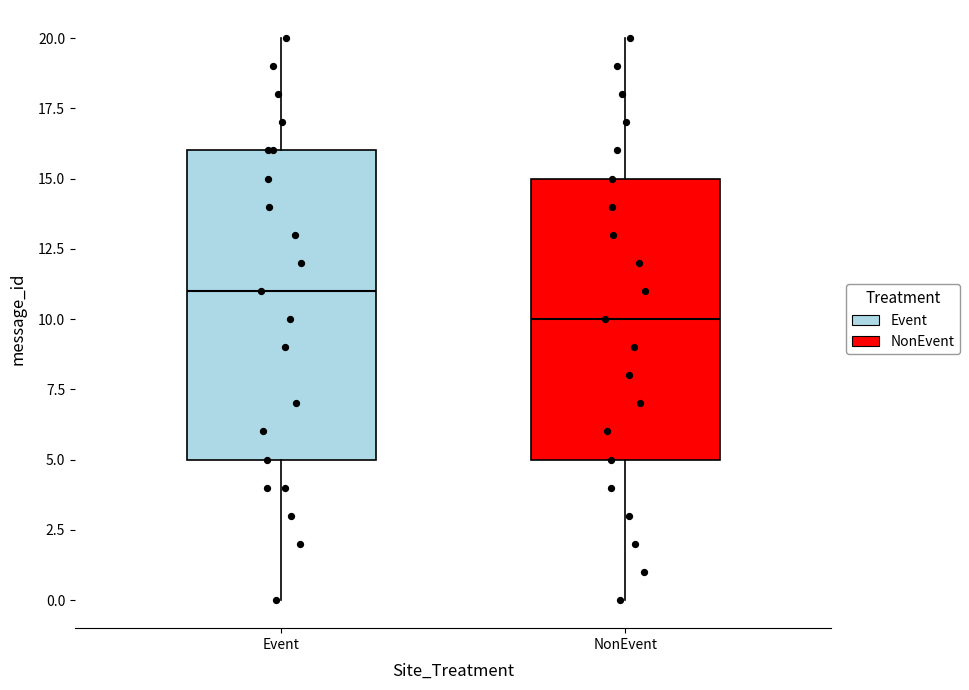

Reading left to right, read every box against the y-axis: the position of its median line, the range the box covers, and the ends of its whiskers. The values are not printed on the chart, so give them approximately, as read against the axis.

Event: median 11, box 5 to 16, whiskers 0 to 20
NonEvent: median 10, box 5 to 15, whiskers 0 to 20